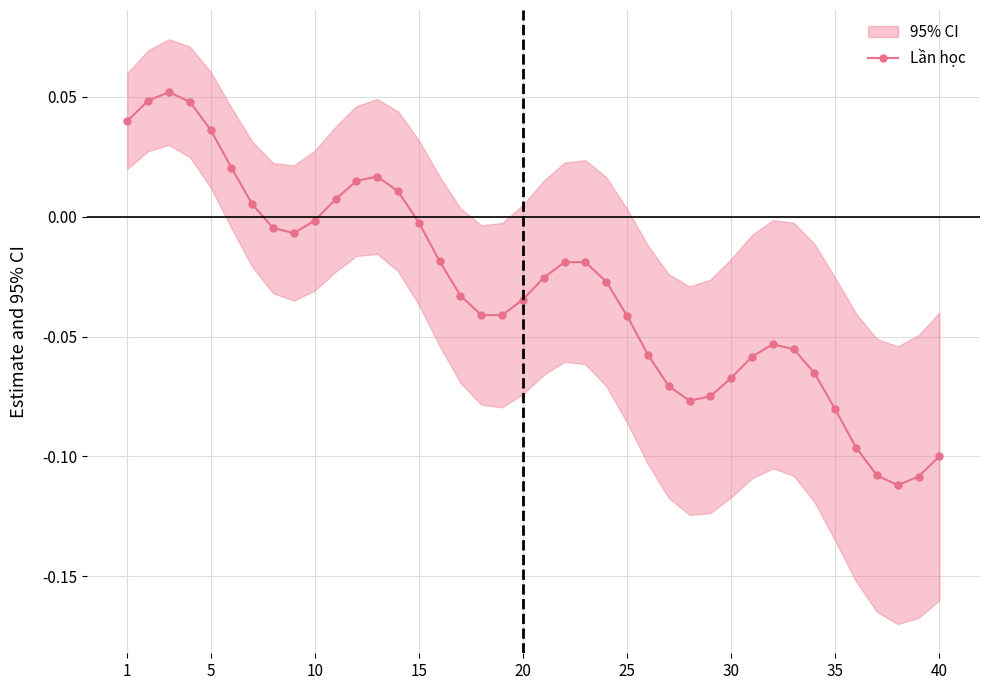

What is the difference between the maximum and second lowest values?

0.2